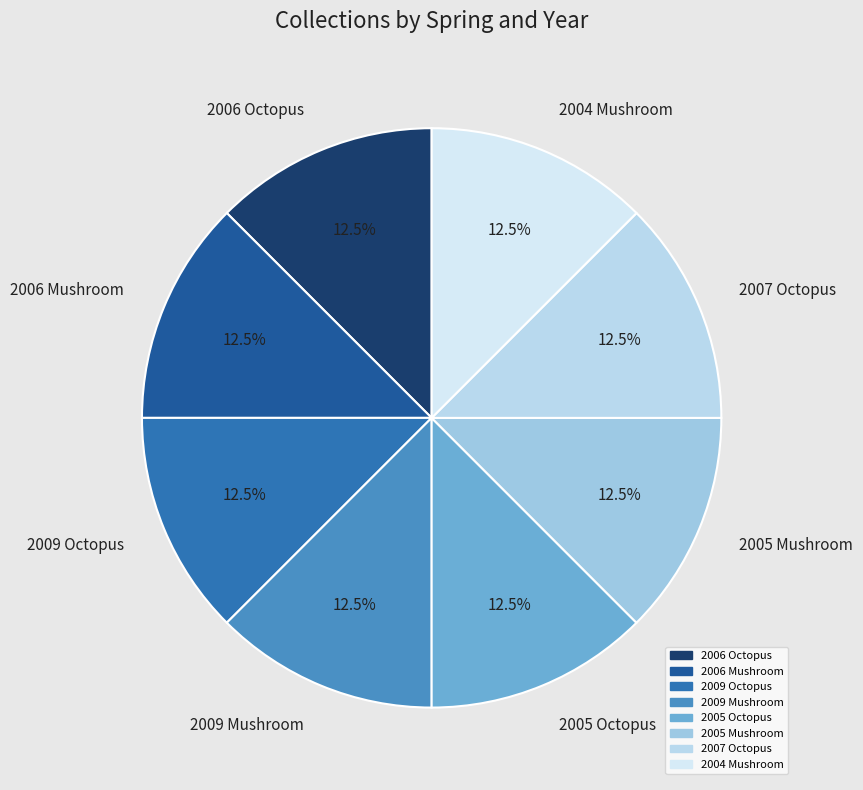

What is the total percentage of 2006 Octopus and 2004 Mushroom?

25.0%